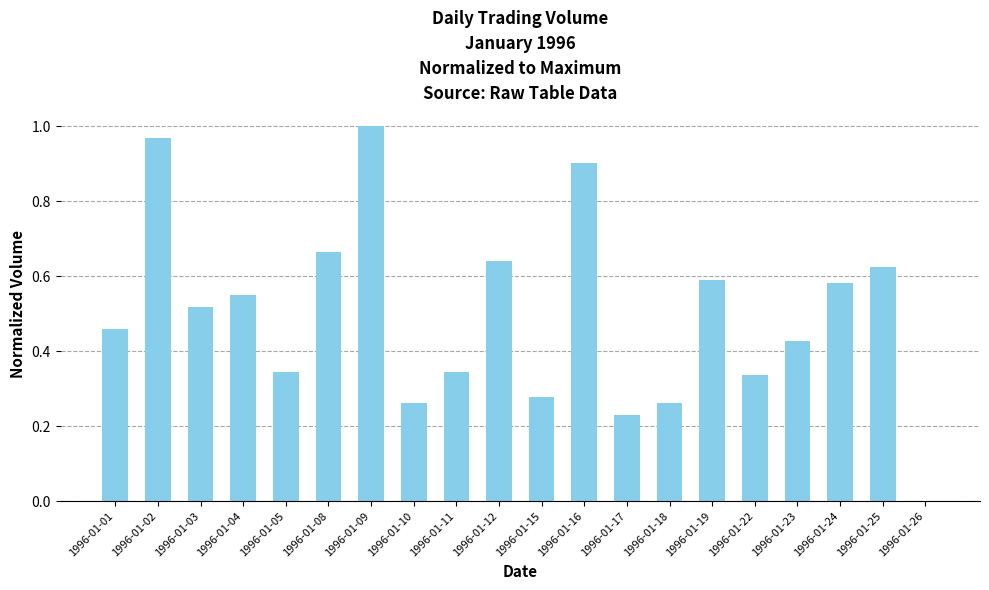

The chart shows a value of 0.6 at 1996-01-25. True or false?

True